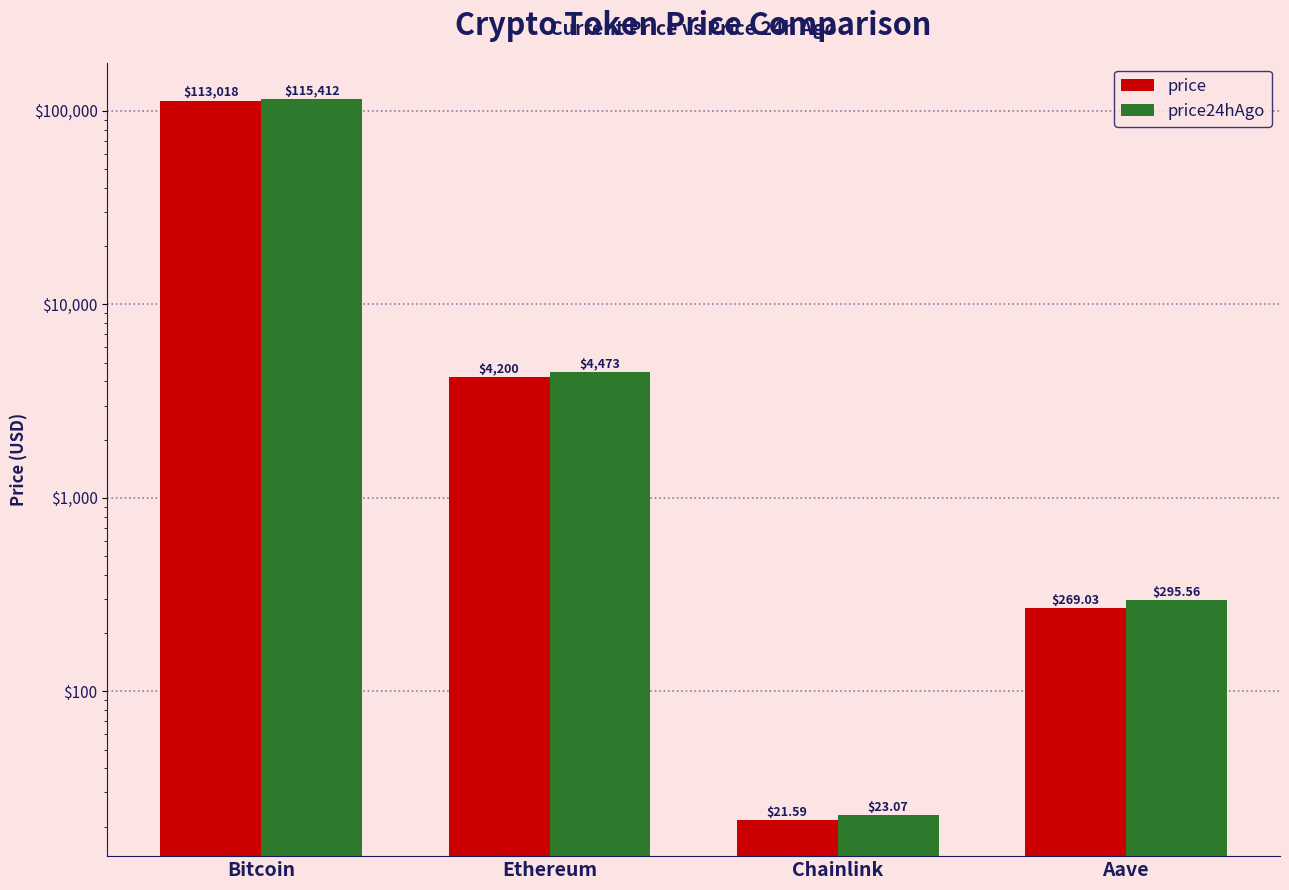

What are all the series names shown in the legend?

price, price24hAgo